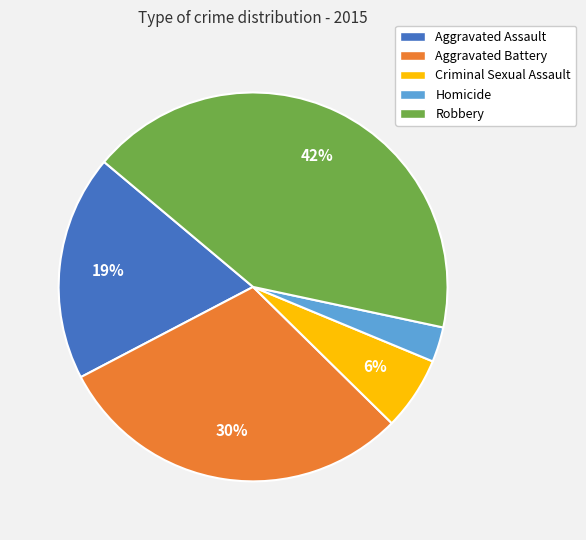

Rank the categories by value from highest to lowest.

Robbery, Aggravated Battery, Aggravated Assault, Criminal Sexual Assault, Homicide